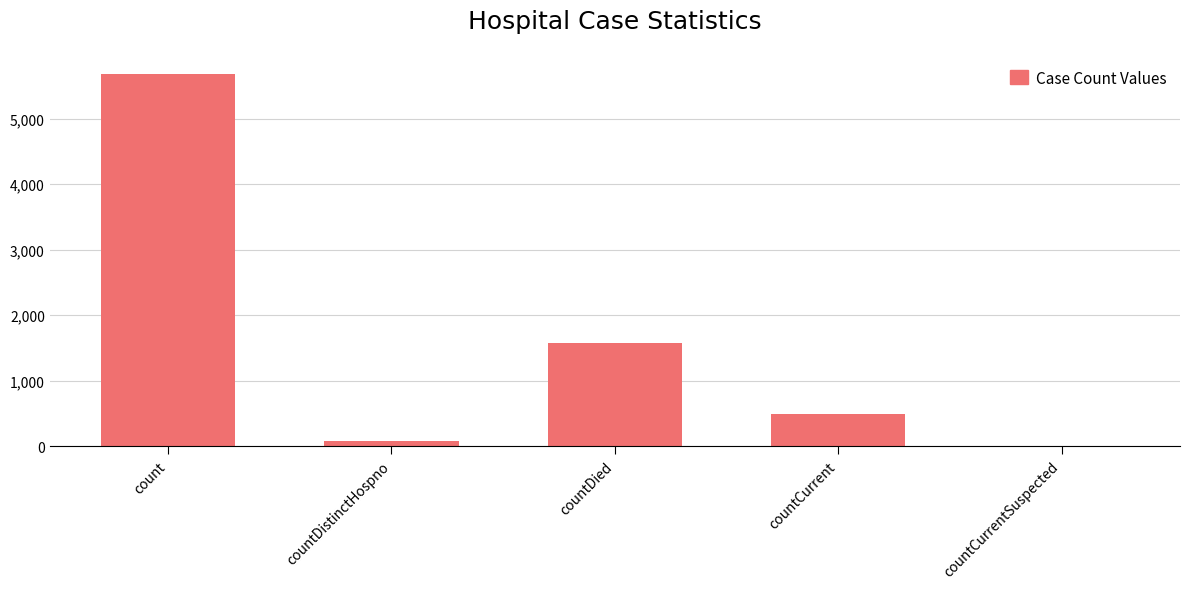

What is the greatest value displayed?

5678